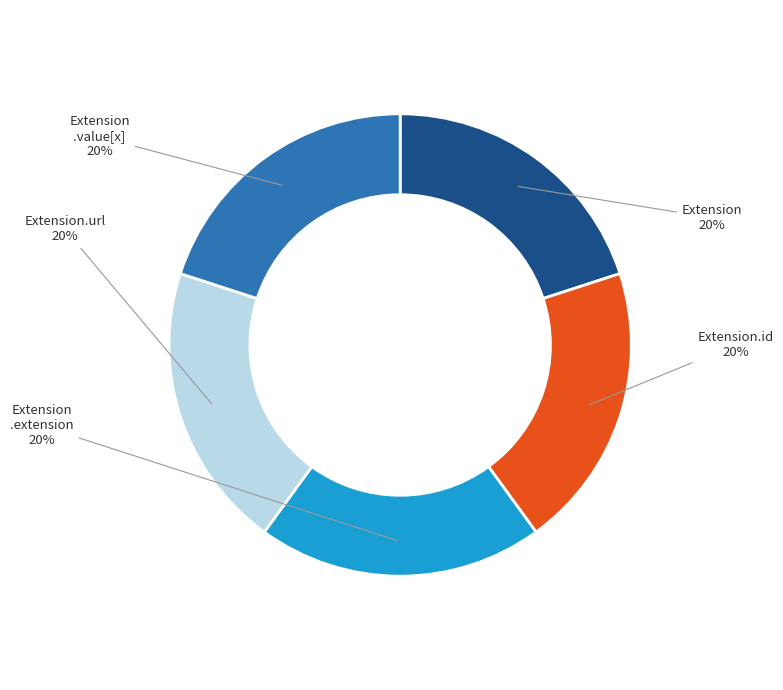

How many segments does this pie chart have?

5